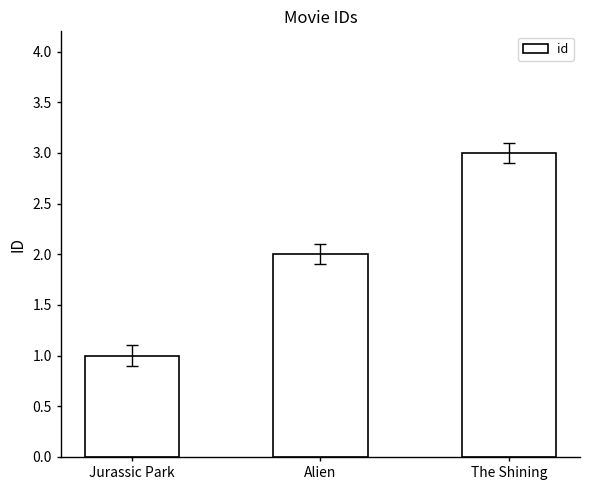

What is the greatest value displayed?

3